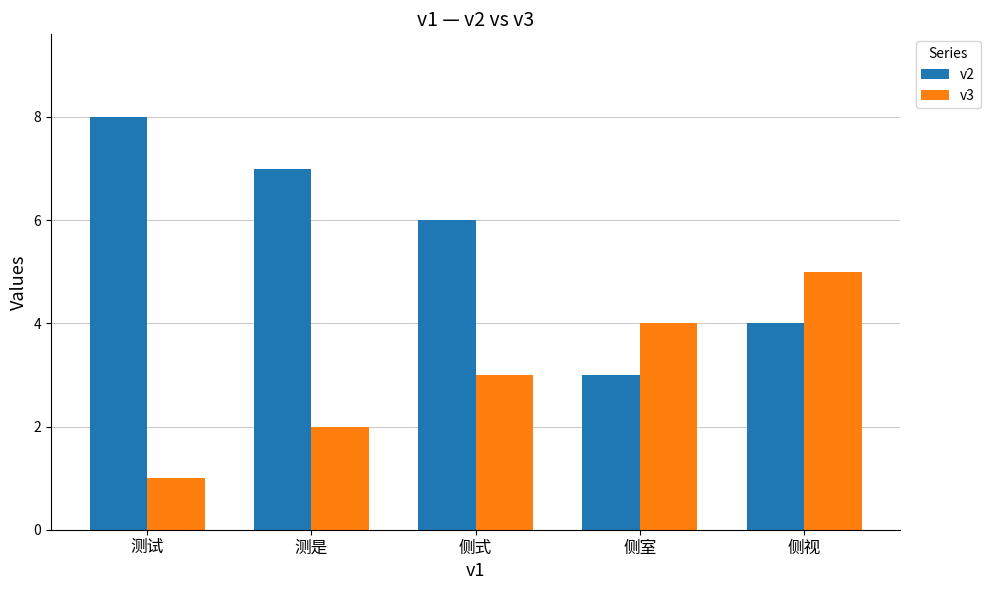

Reading left to right, extract all data points from this chart.

v2: 8	7	6	3	4
v3: 1	2	3	4	5